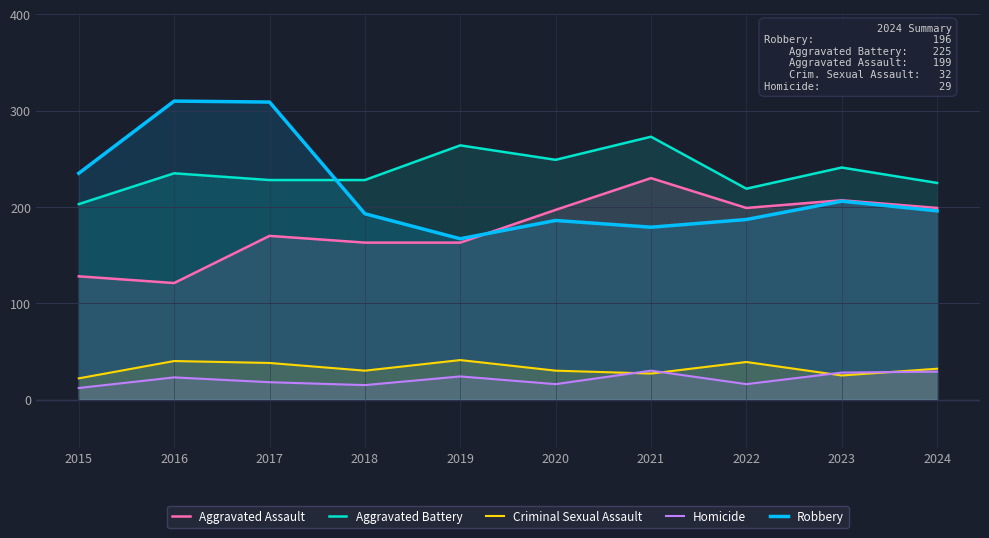

Which label corresponds to the smallest value in the chart?

2015